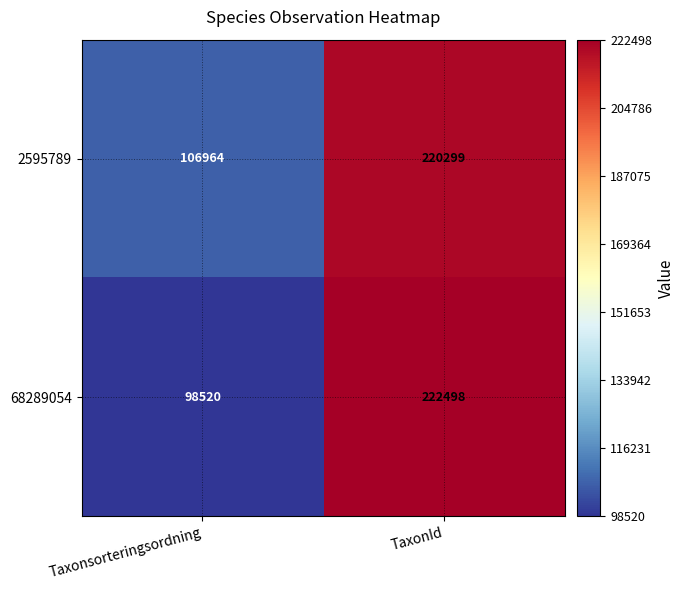

Reading left to right, extract all data points from this chart.

2595789: Taxonsorteringsordning=106964	TaxonId=220299
68289054: Taxonsorteringsordning=98520	TaxonId=222498